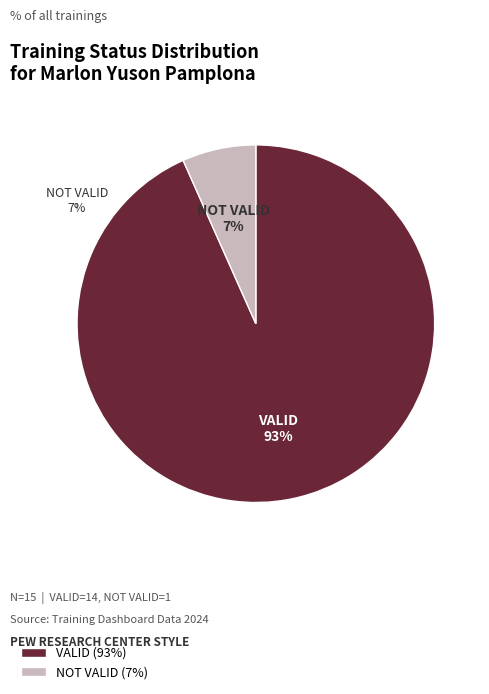

True or false: VALID accounts for 93% of the total.

True